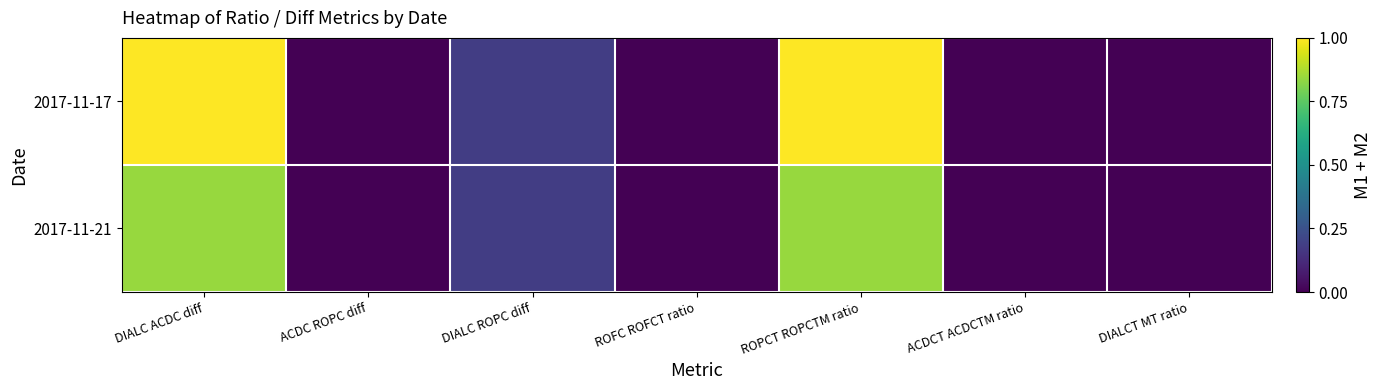

Reading right to left, extract all data points from this chart.

2017-11-17: DIALCT MT ratio=0.0	ACDCT ACDCTM ratio=0.0	ROPCT ROPCTM ratio=1.0	ROFC ROFCT ratio=0.0	DIALC ROPC diff=0.2	ACDC ROPC diff=0.0	DIALC ACDC diff=1.0
2017-11-21: DIALCT MT ratio=0.0	ACDCT ACDCTM ratio=0.0	ROPCT ROPCTM ratio=0.8	ROFC ROFCT ratio=0.0	DIALC ROPC diff=0.2	ACDC ROPC diff=0.0	DIALC ACDC diff=0.8